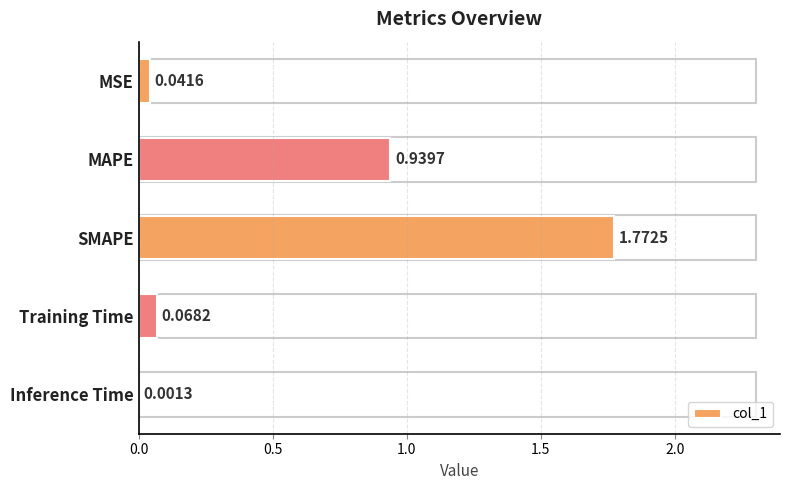

Where is the data nearest to the value 0?

Inference Time